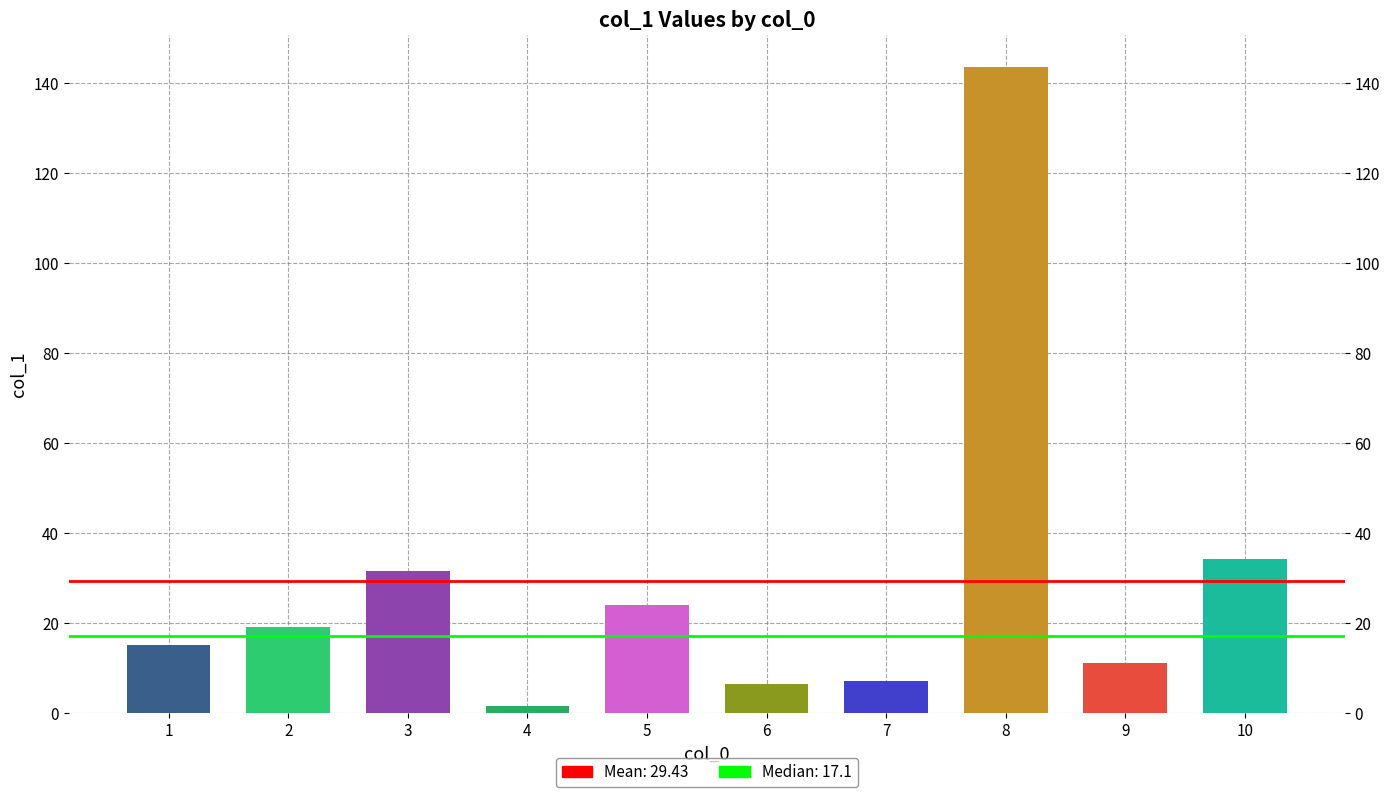

Which has a higher value, 9 or 10?

10